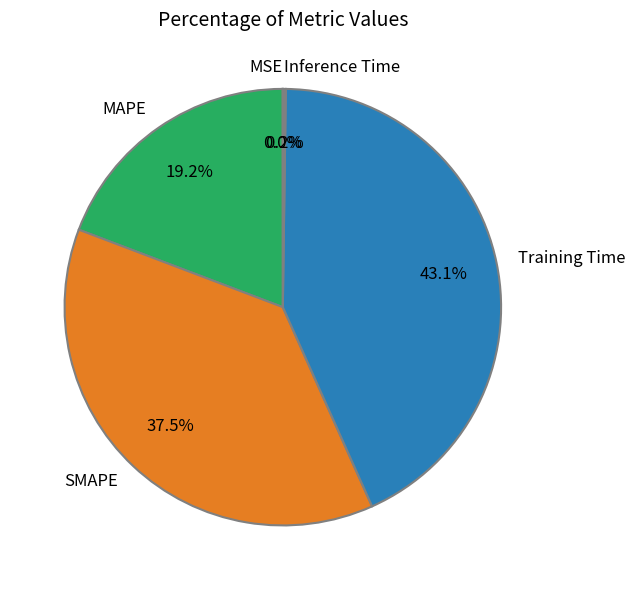

Which category has the biggest portion of the pie?

Training Time